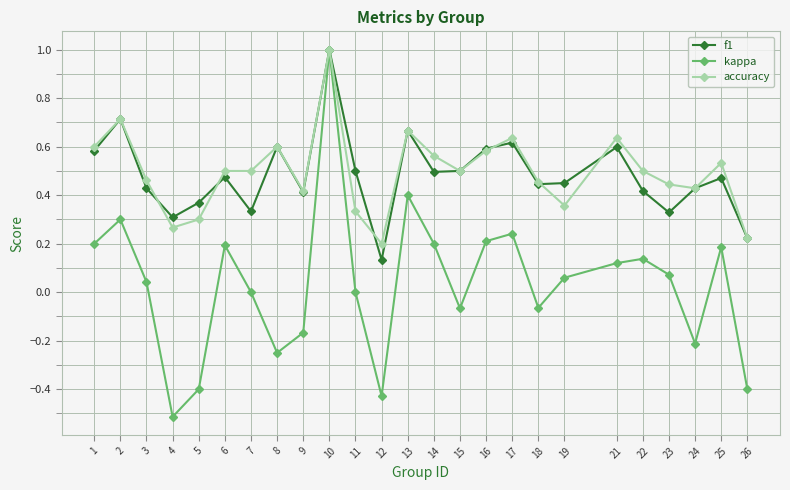

Is the value of kappa at 19 greater than the value of f1 at 15?

No